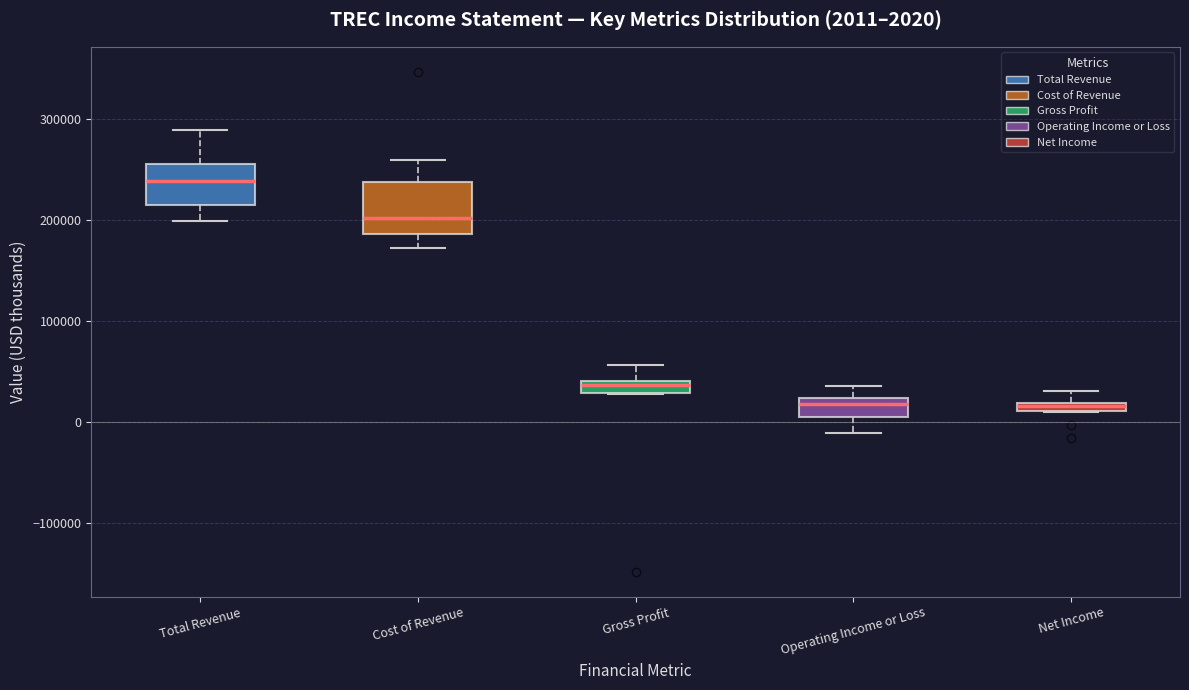

Comparing the boxes themselves (not the whiskers), which one is the tallest?

Cost of Revenue